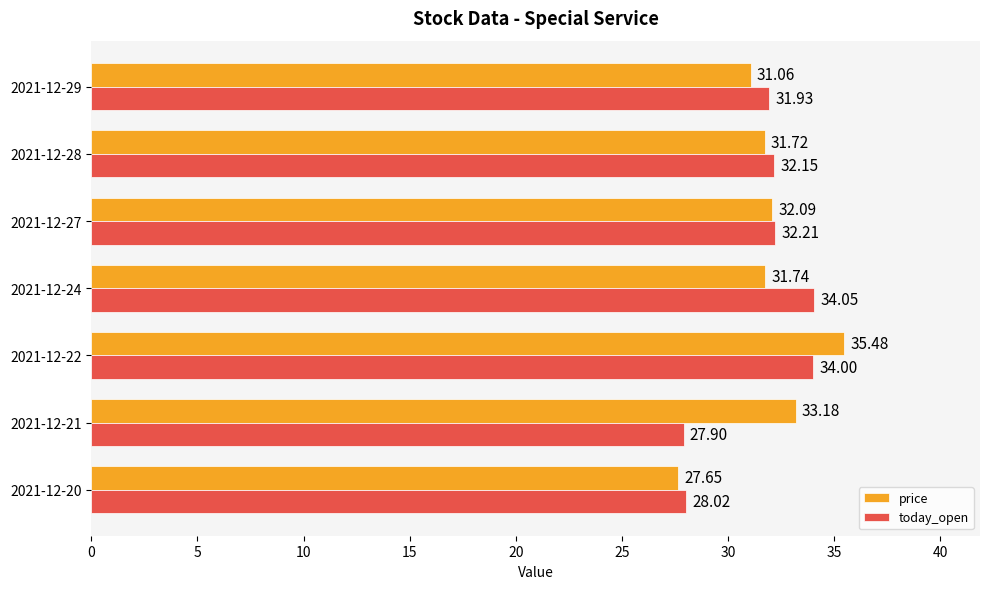

How many distinct data groups are displayed?

2